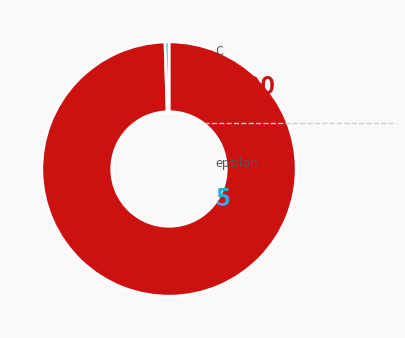

Does any single category account for the majority?

Yes